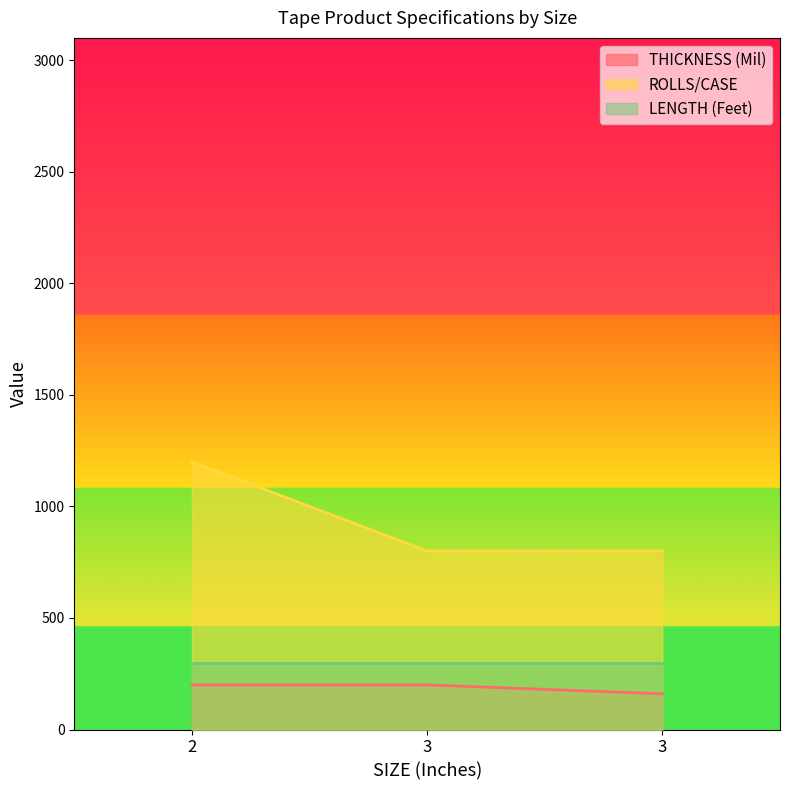

What is the spread (max minus min) of values at 3?

600